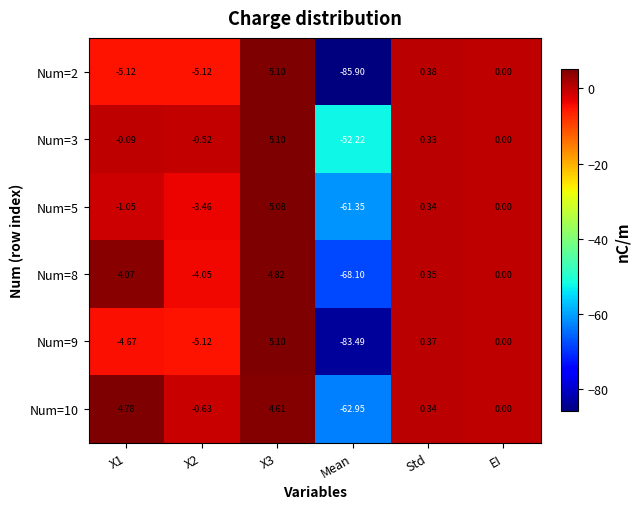

Is the value of Num=5 at Mean greater than the value of Num=8 at Std?

No